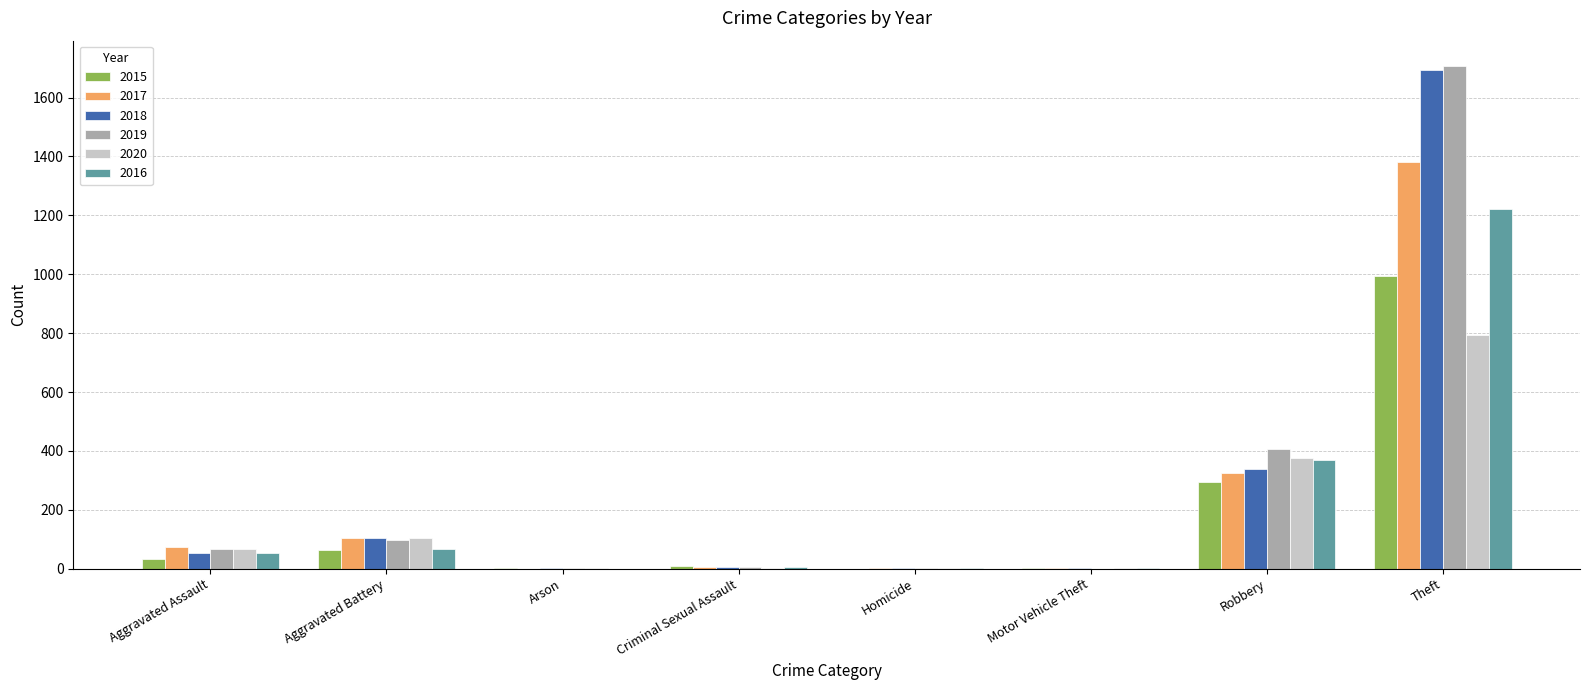

Is the value of 2015 at Theft greater than the value of 2017 at Motor Vehicle Theft?

Yes